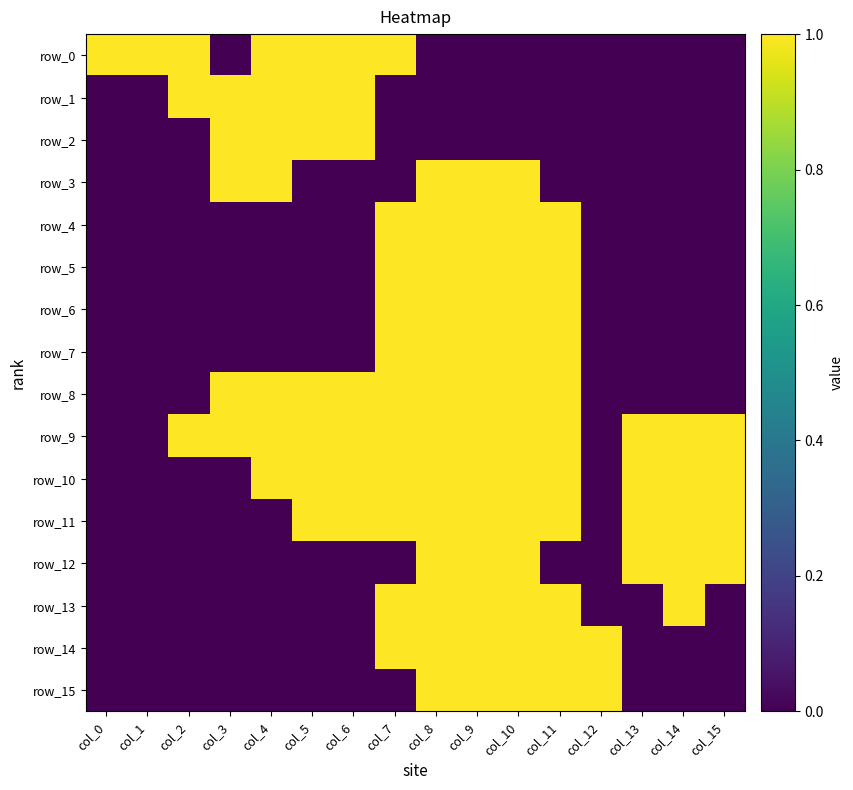

Is the value of row_15 at col_6 greater than the value of row_5 at col_3?

No